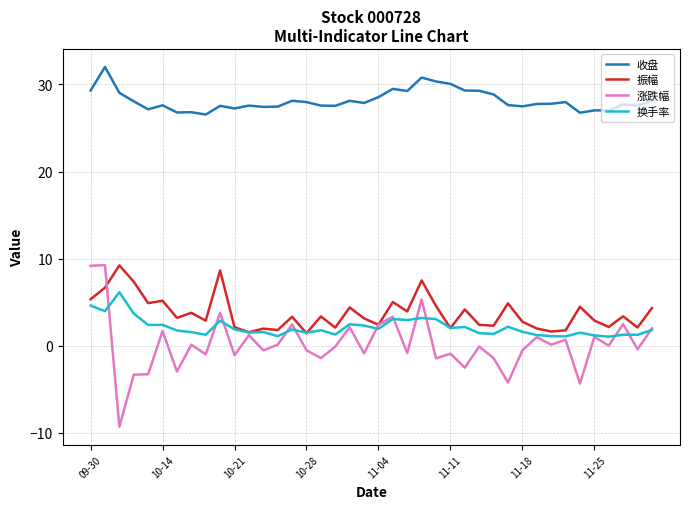

True or false: 换手率 and 收盘 intersect in this chart.

False